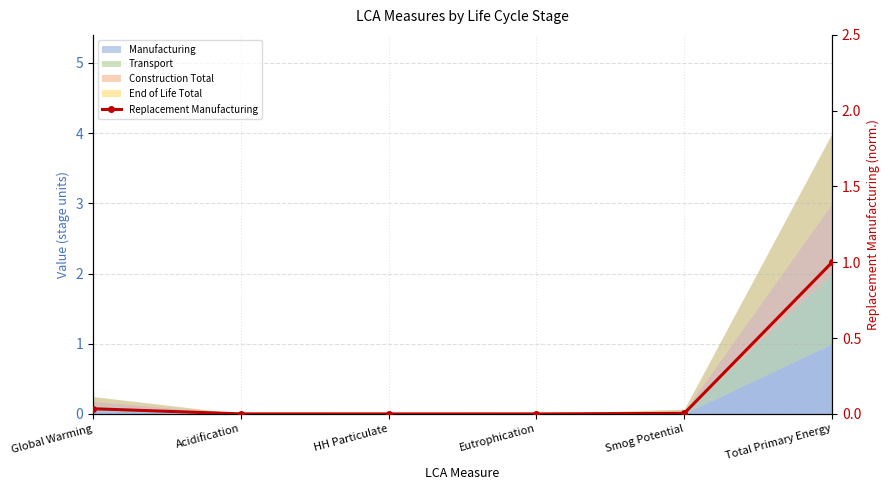

List the labels in order of value, smallest first.

Eutrophication, HH Particulate, Acidification, Smog Potential, Global Warming, Total Primary Energy